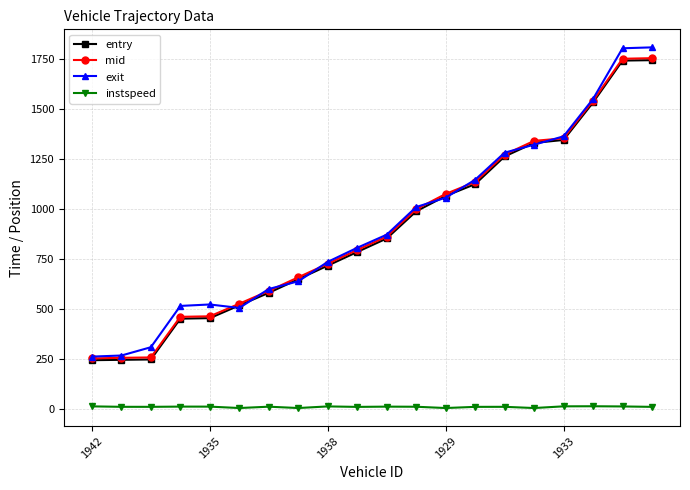

True or false: mid and instspeed cross at least once.

False